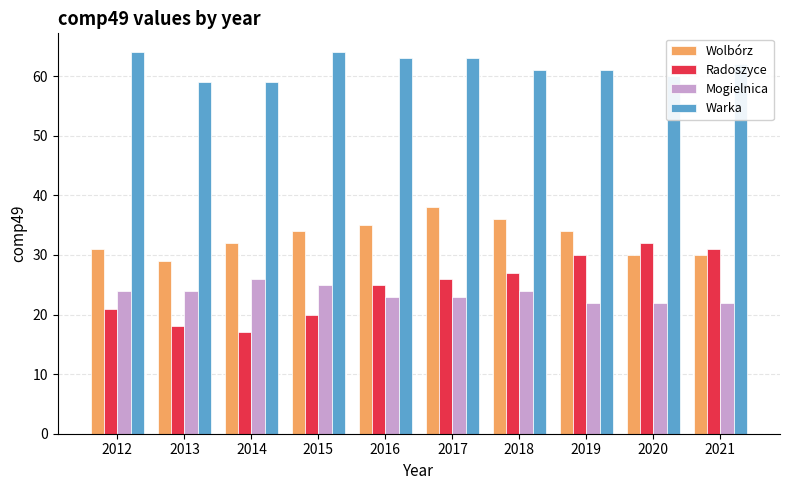

What is the sum of the Warka values at 2020 and 2019?

121